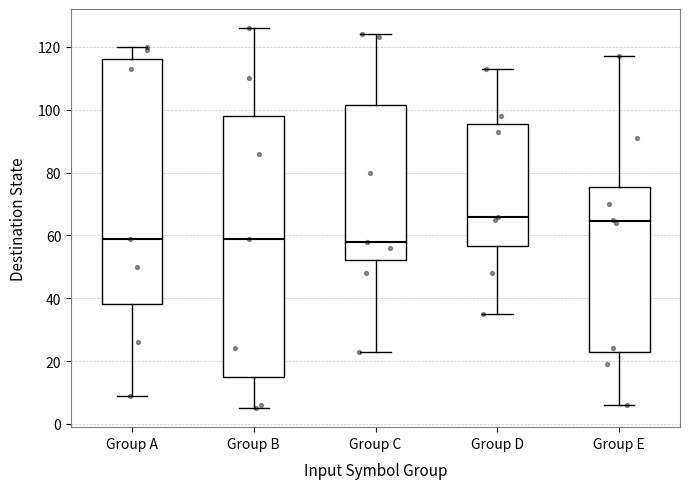

Reading left to right, transcribe this box plot: for each box, give where its median line is, the range the box spans, and where its two whiskers end, as read against the y-axis. The values are not printed on the chart, so give them approximately, as read against the axis.

Group A: median 60, box 38 to 116, whiskers 10 to 120
Group B: median 60, box 16 to 98, whiskers 6 to 126
Group C: median 58, box 52 to 102, whiskers 24 to 124
Group D: median 66, box 56 to 96, whiskers 36 to 114
Group E: median 64, box 22 to 76, whiskers 6 to 118